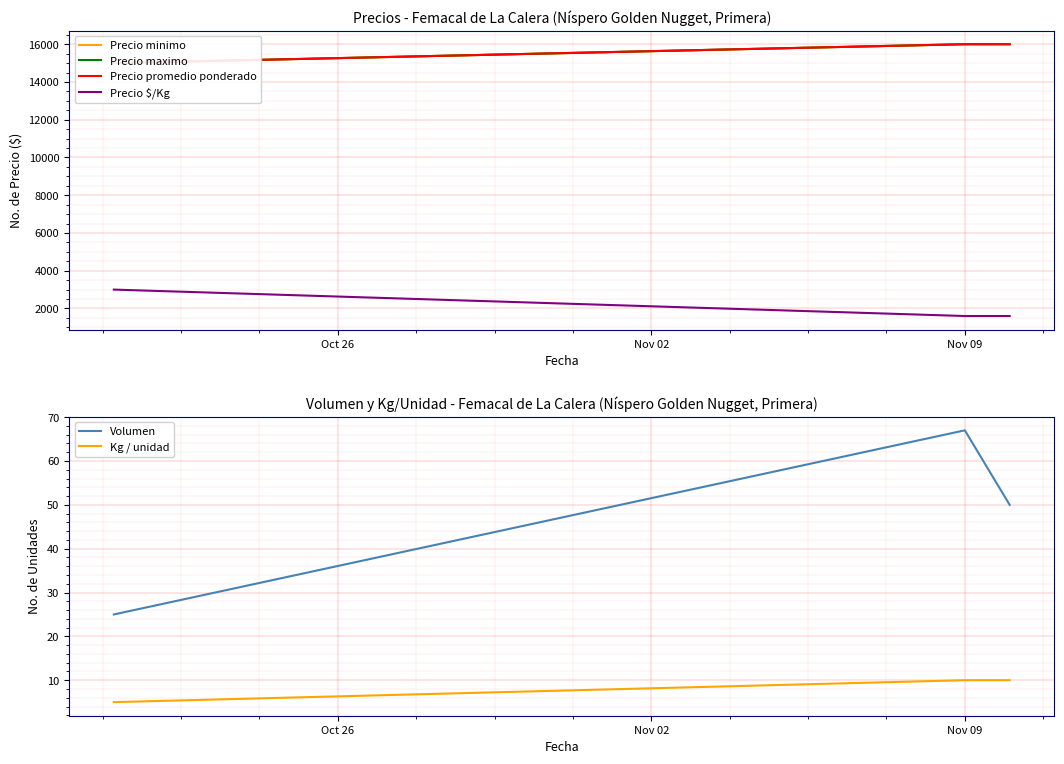

What is the highest value of the Kg / unidad series?

10